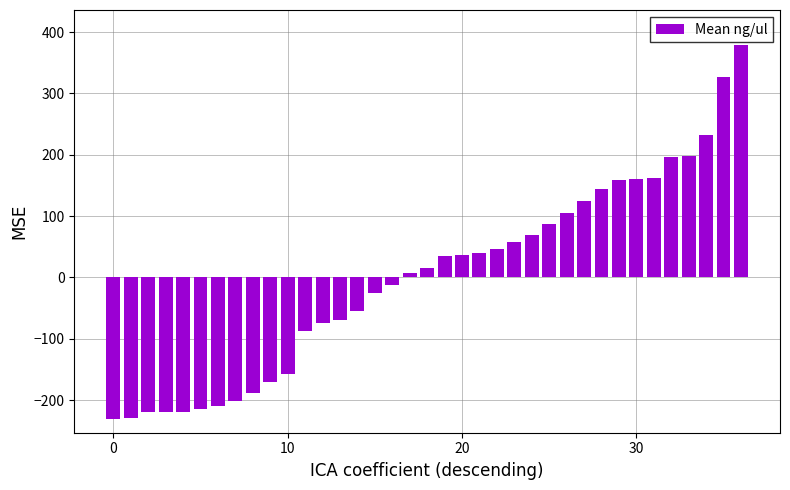

How many distinct data groups are displayed?

1